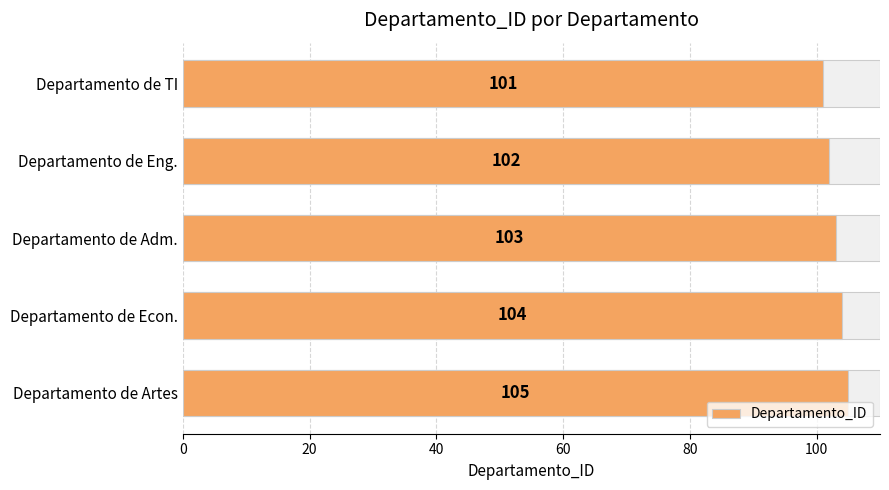

How many distinct data groups are displayed?

1